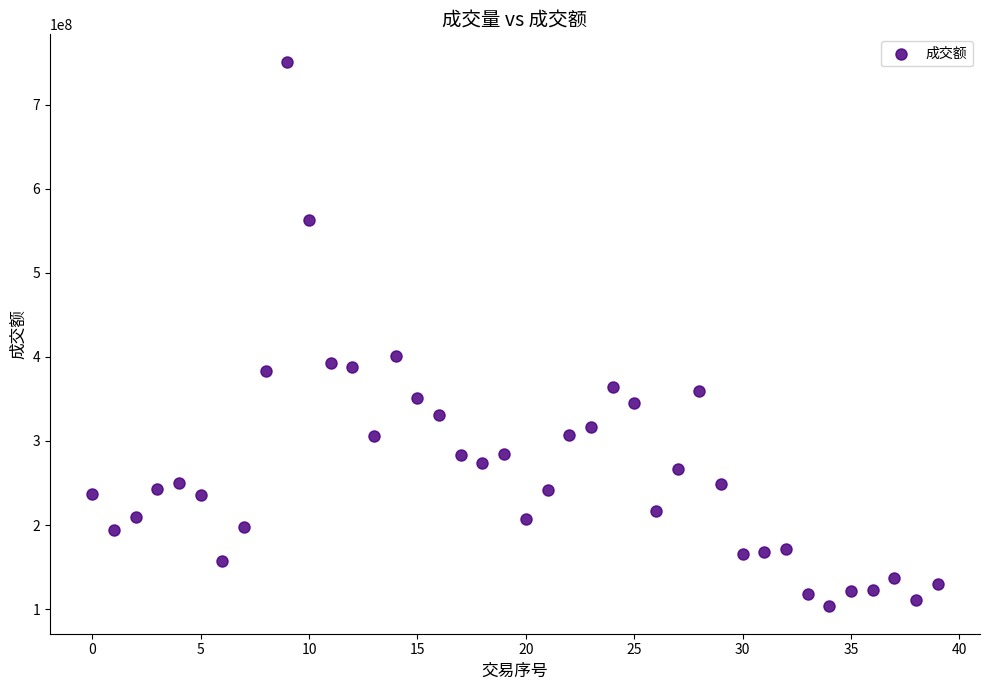

What Y value in the scatter plot is closest to 427145106?

400576318